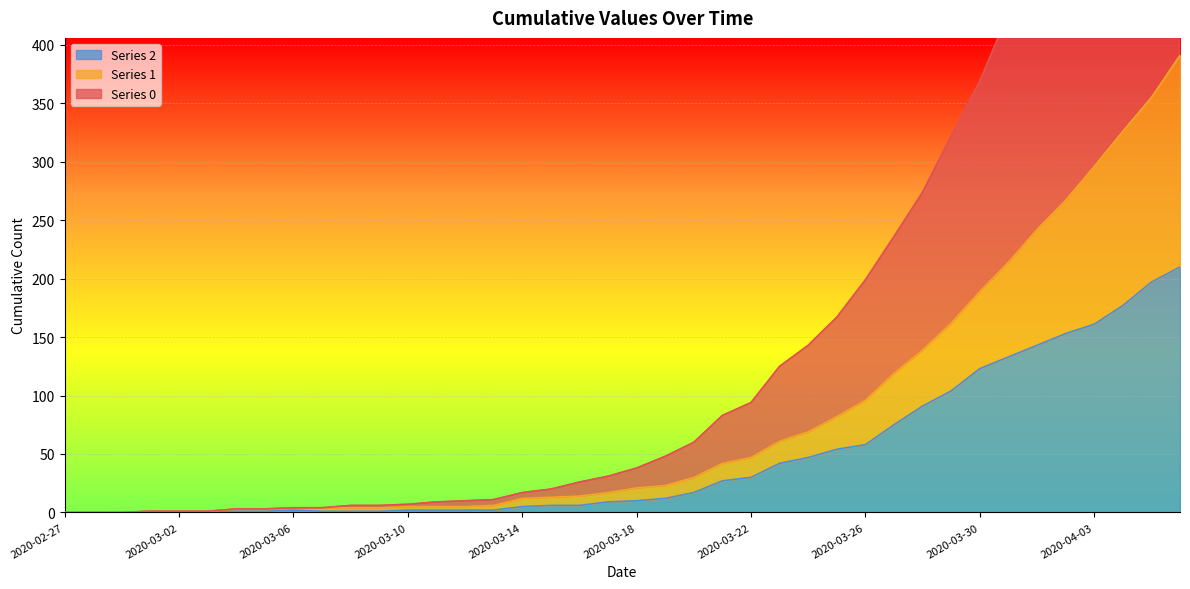

How many categories are shown in the chart?

40